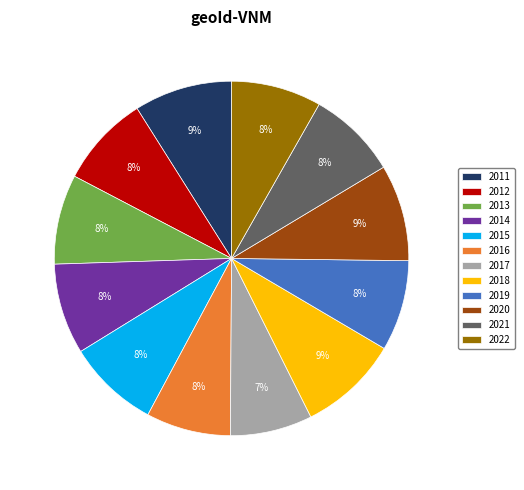

To the nearest percent, what is the difference between the 2018 and 2012 slice percentages?

1%